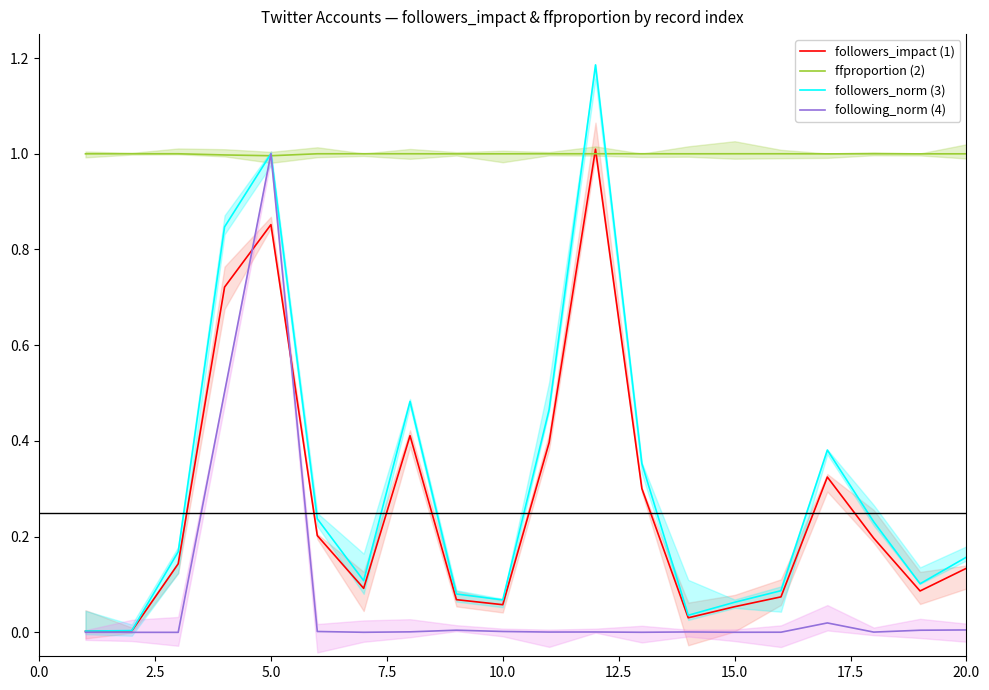

Count the number of categories in the chart.

20